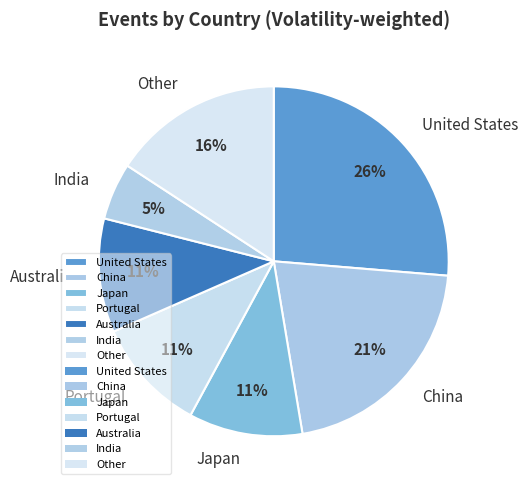

To the nearest percent, what is the difference between the largest and smallest slice percentages?

21%